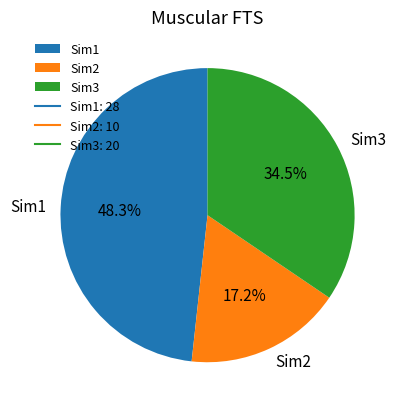

Count the number of slices in the pie.

3